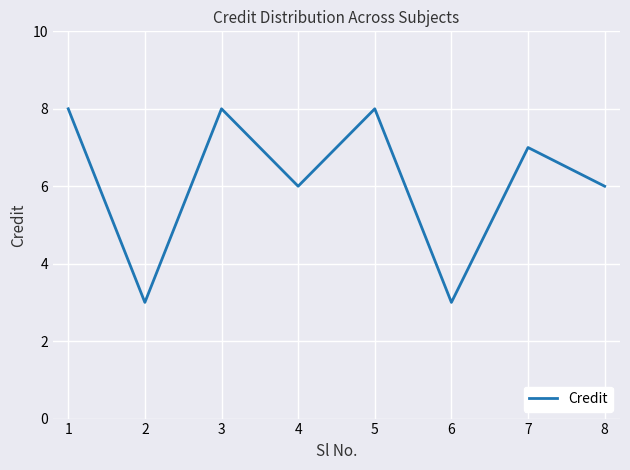

Reading right to left, list all the values displayed in this chart.

6	7	3	8	6	8	3	8